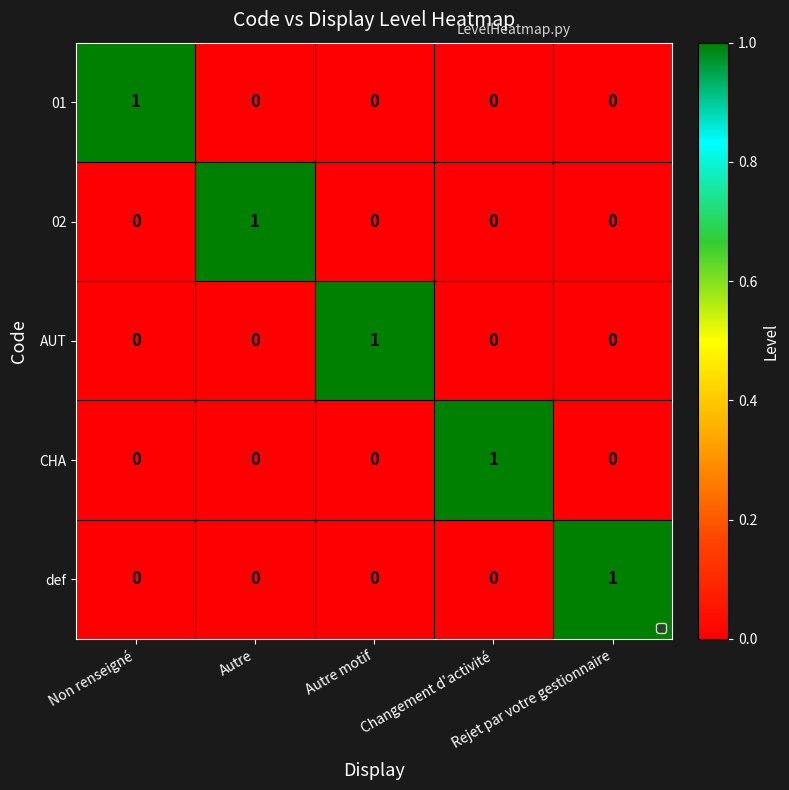

At how many categories does at least one series exceed 0?

5